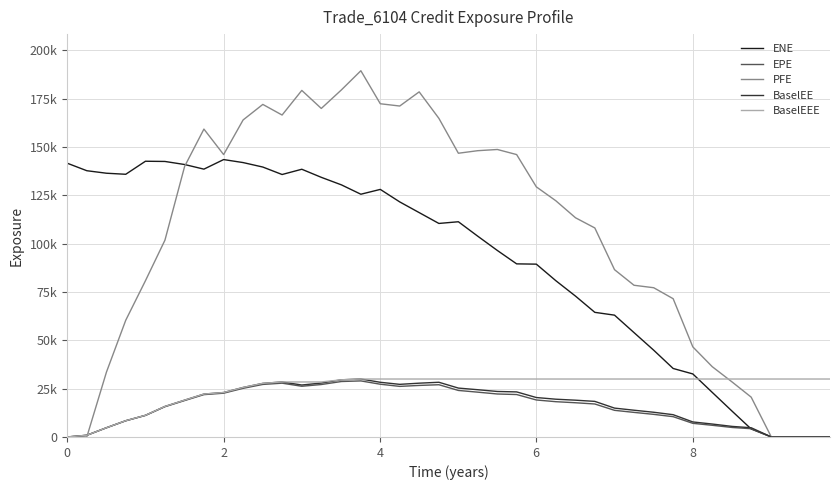

What are all the series names shown in the legend?

ENE, EPE, PFE, BaselEE, BaselEEE